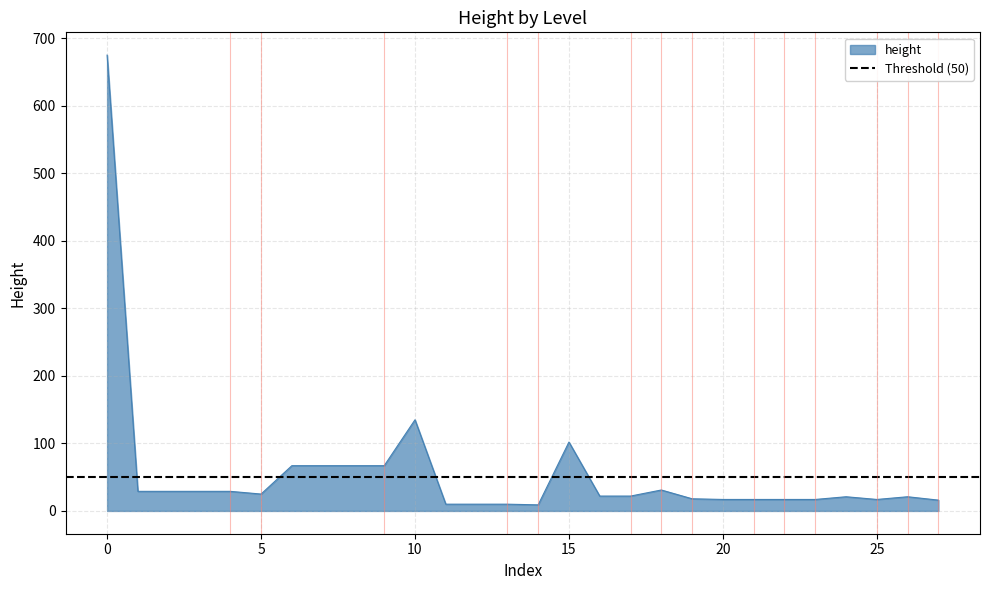

What is the highest value of the height series?

675